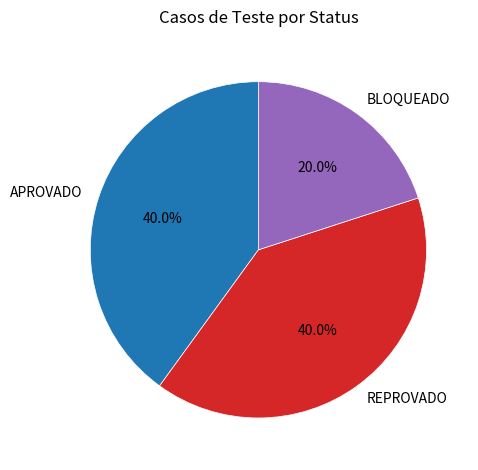

Is it true that BLOQUEADO is 29% of the pie?

False